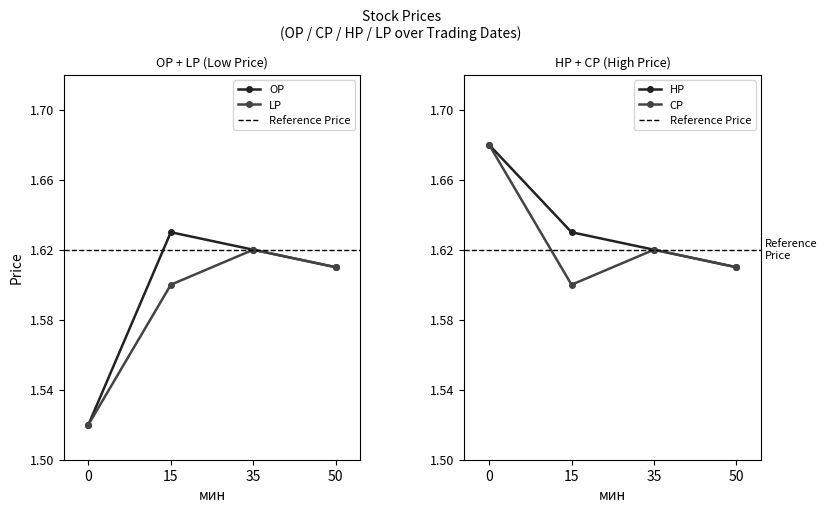

True or false: OP has more than 1 points higher than both neighbors.

False